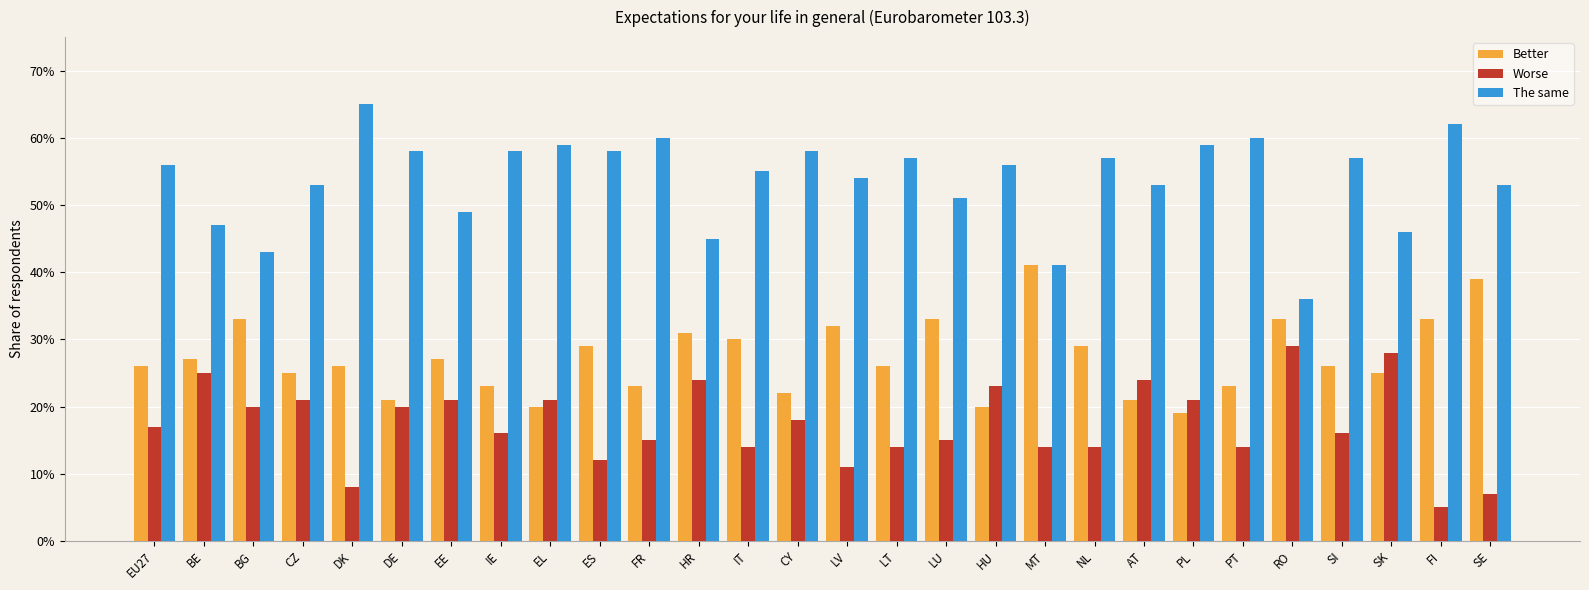

Rank the series at HR from highest to lowest value.

The same, Better, Worse